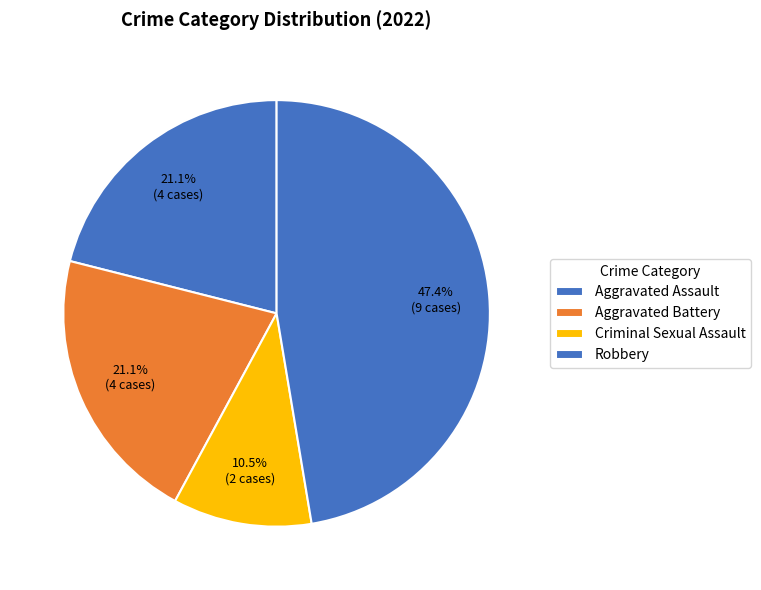

How many segments does this pie chart have?

4